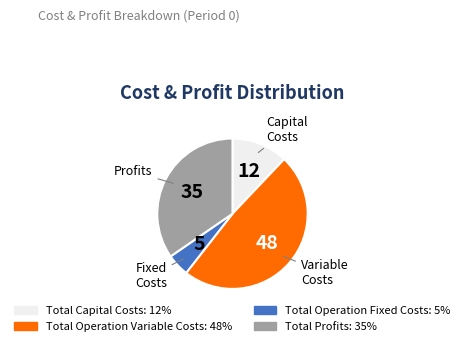

Do Total Operation Fixed Costs and Total Operation Variable Costs together represent more than half of the pie?

Yes